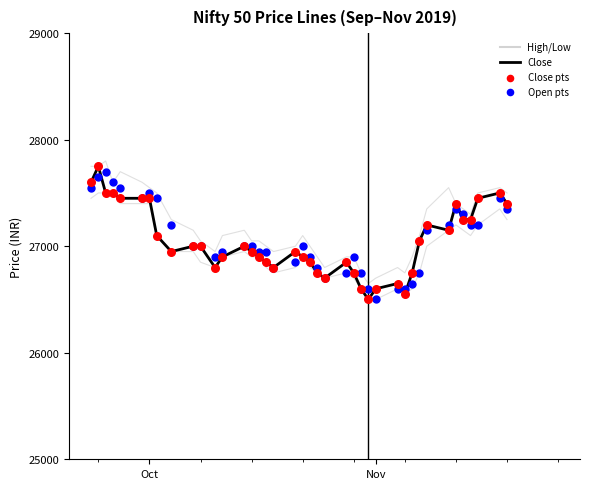

Is the value of Low at 29 greater than the value of Open at 37?

No